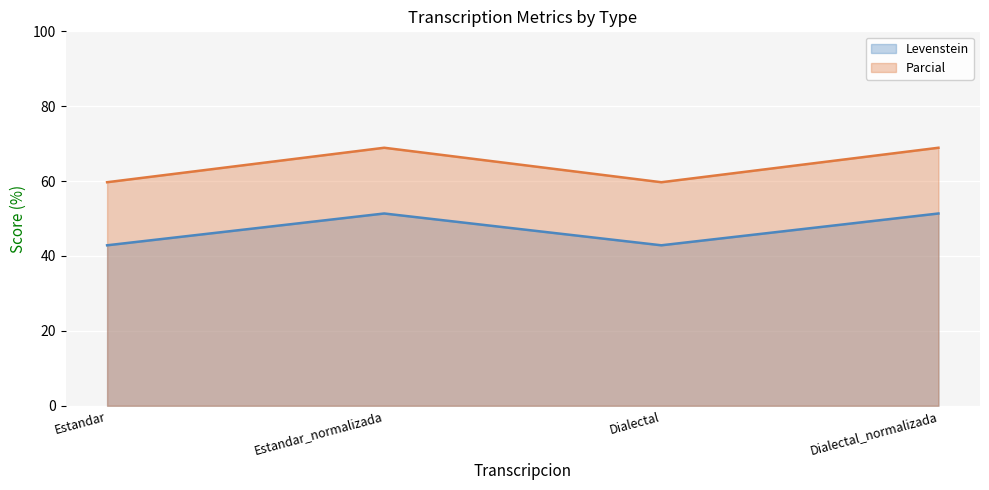

Reading right to left, transcribe all the data shown in this chart.

Levenstein: Dialectal_normalizada=51.4	Dialectal=42.9	Estandar_normalizada=51.4	Estandar=42.9
Parcial: Dialectal_normalizada=68.9	Dialectal=59.7	Estandar_normalizada=68.9	Estandar=59.7